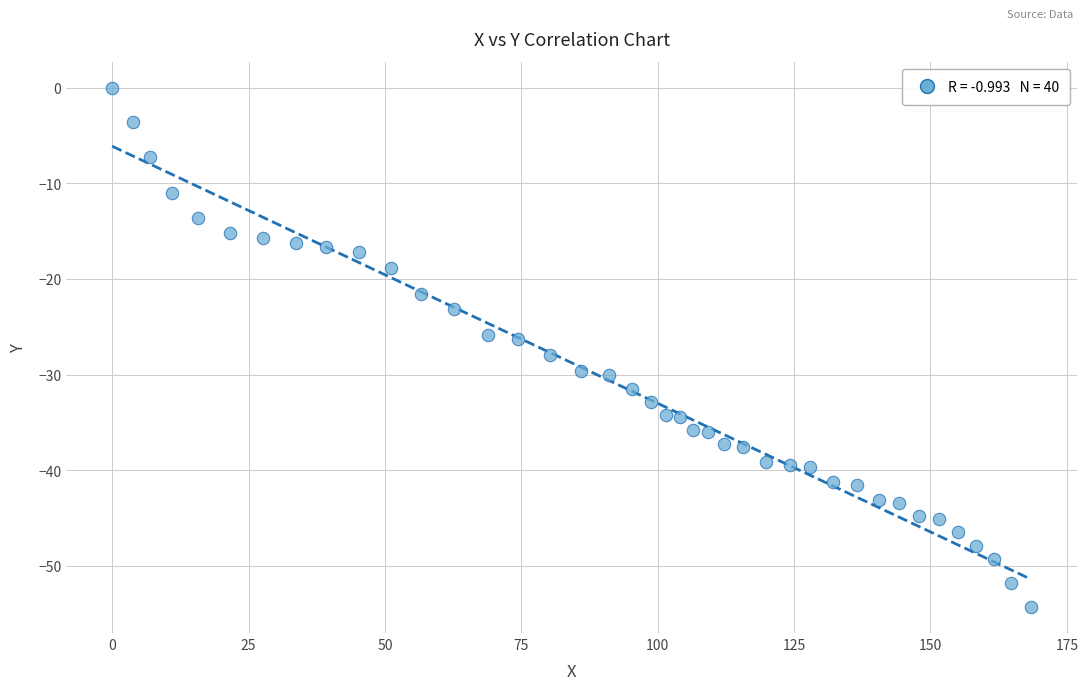

What is the range of X values (max minus min)?

168.4